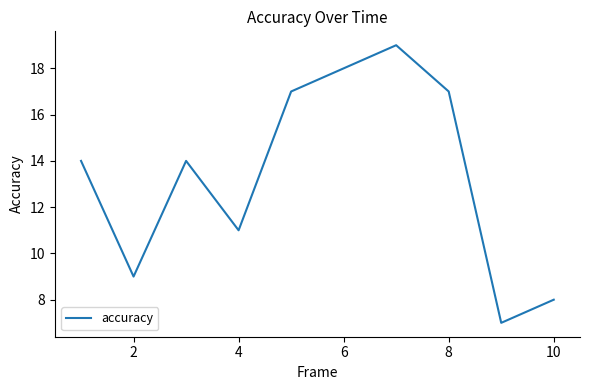

What is the maximum value shown in the chart?

19